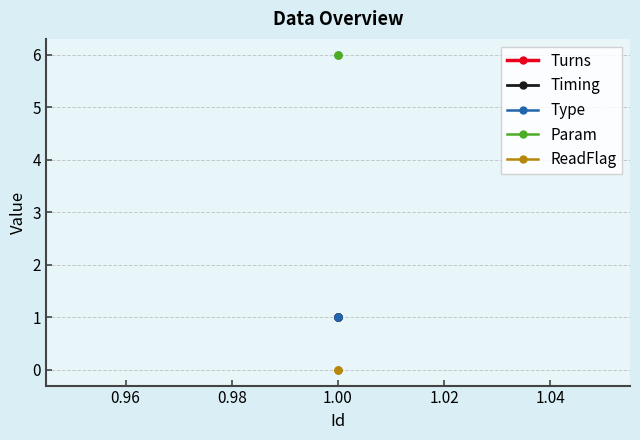

What is the greatest value displayed?

6